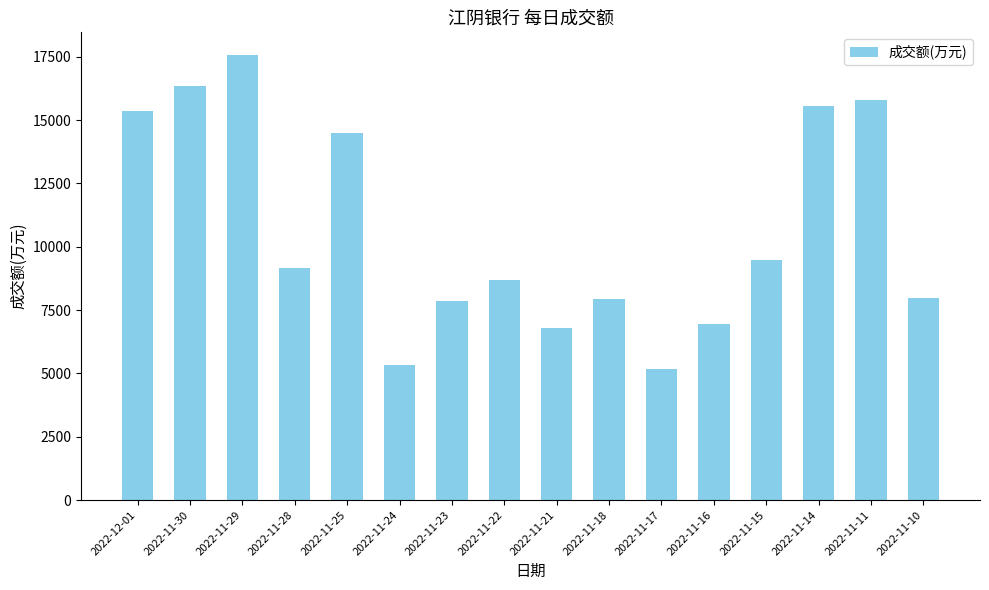

What is the greatest value displayed?

17581